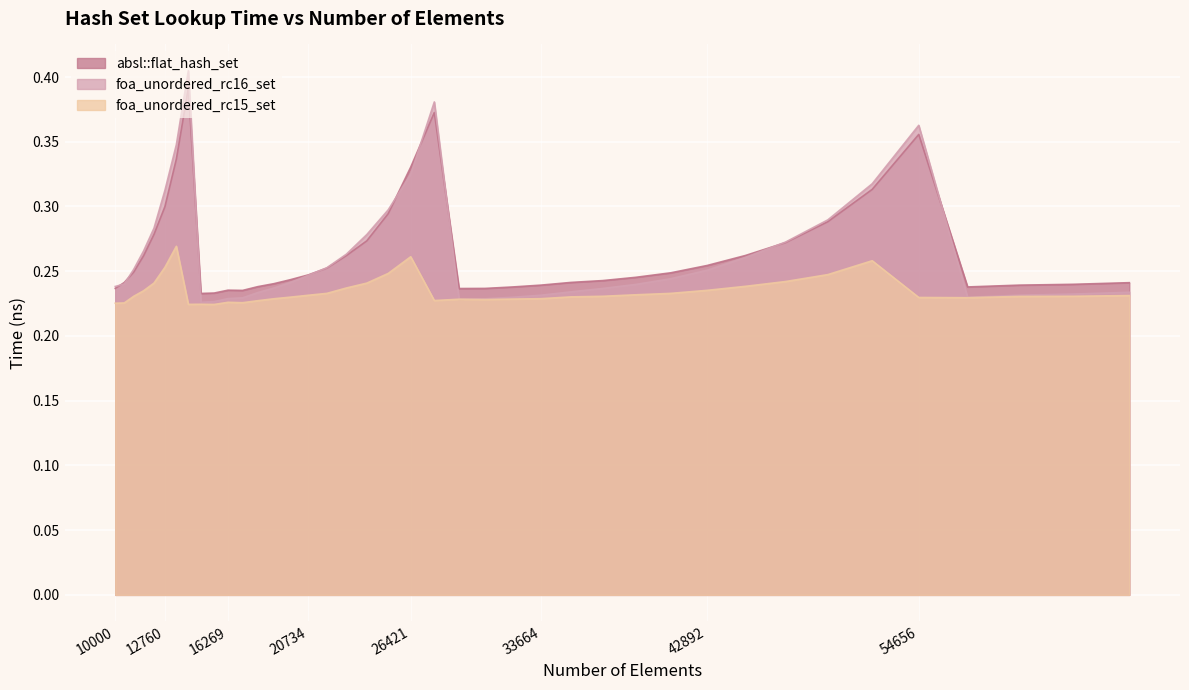

How many interior local peaks does the absl::flat_hash_set series have?

4